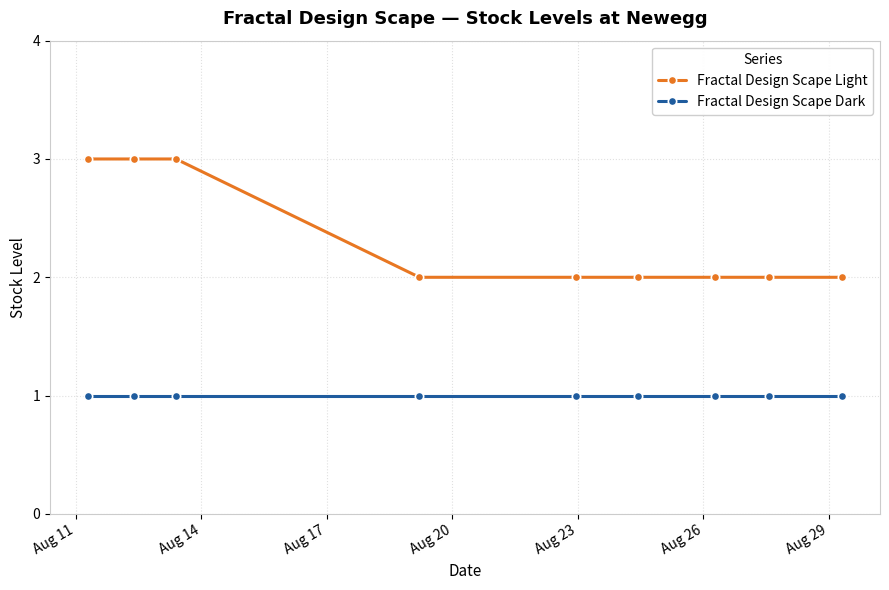

Which series has the largest total across all categories?

Fractal Design Scape Light